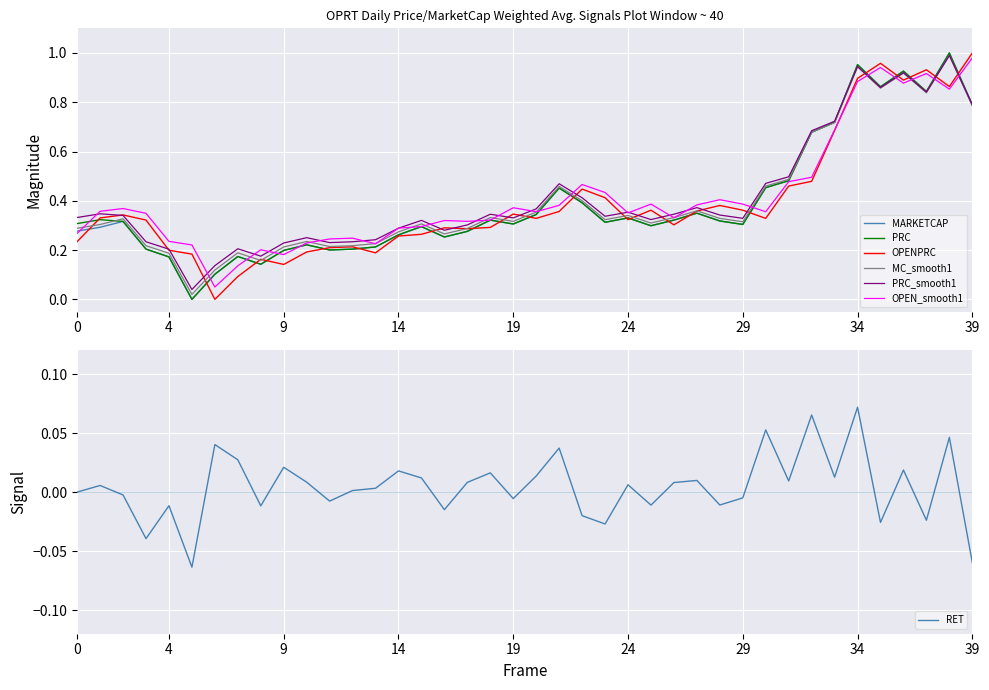

How many times do MARKETCAP and OPENPRC cross each other?

21